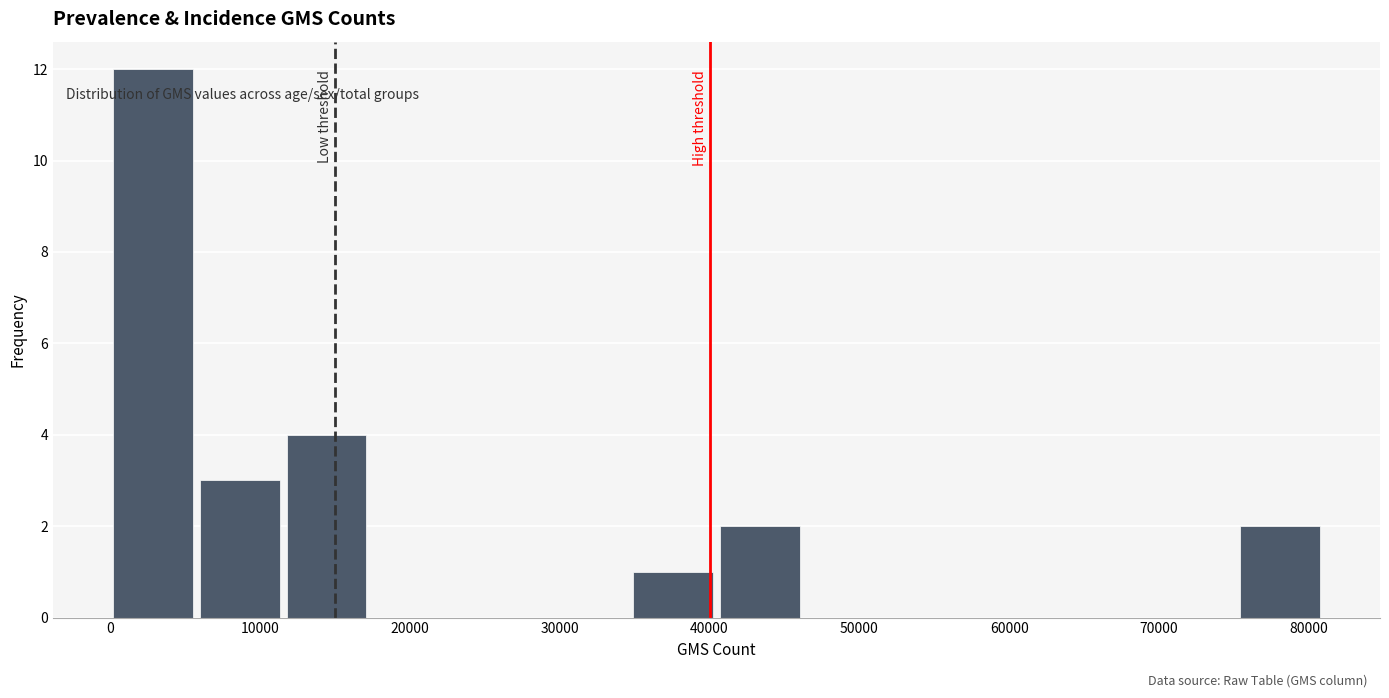

What is the height of the bar covering 35000 to 41000 on the x-axis? Neither the bar edges nor the heights are printed on the chart, so give them approximately, as read against the axes.

1